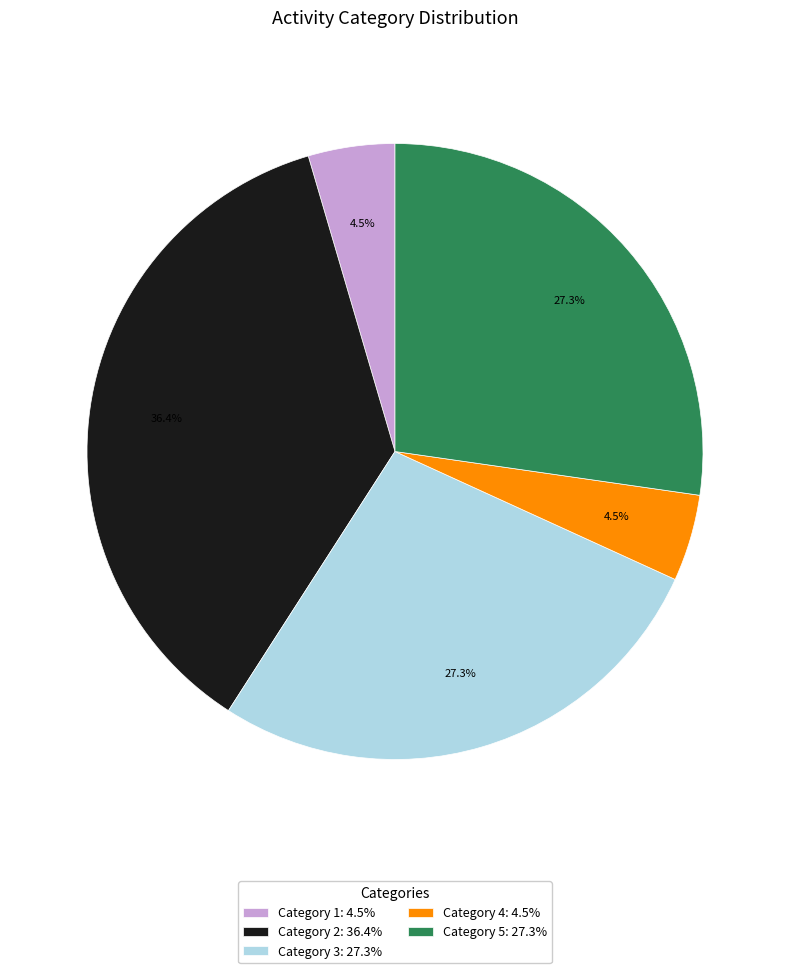

Which category has the biggest portion of the pie?

Category 2: 36.4%